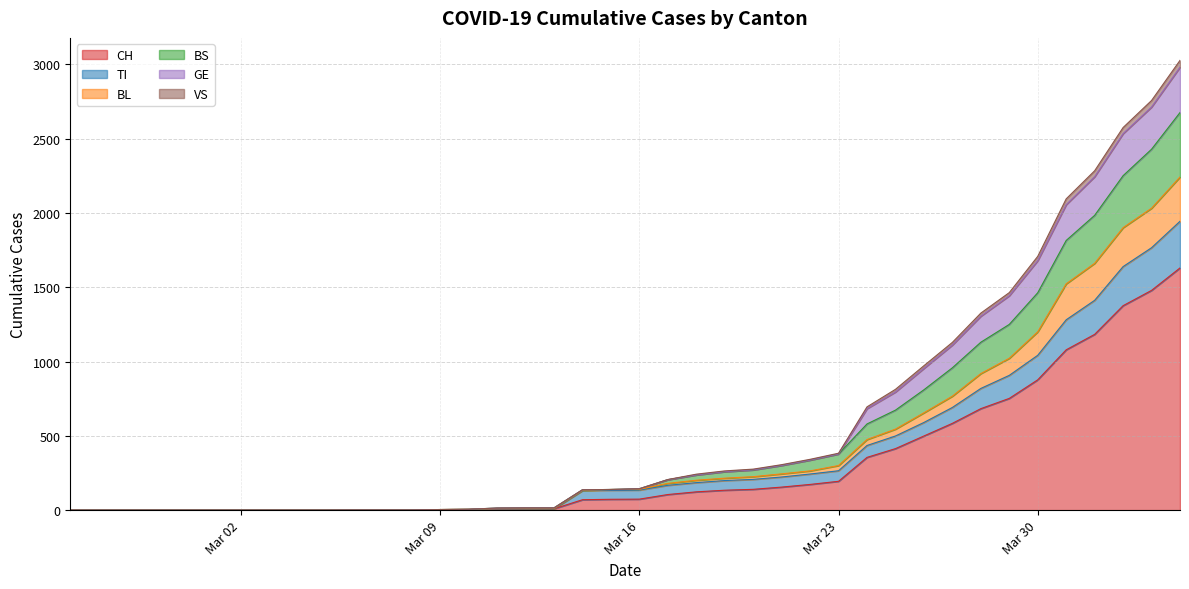

Does the chart display data point markers on the line(s)?

No